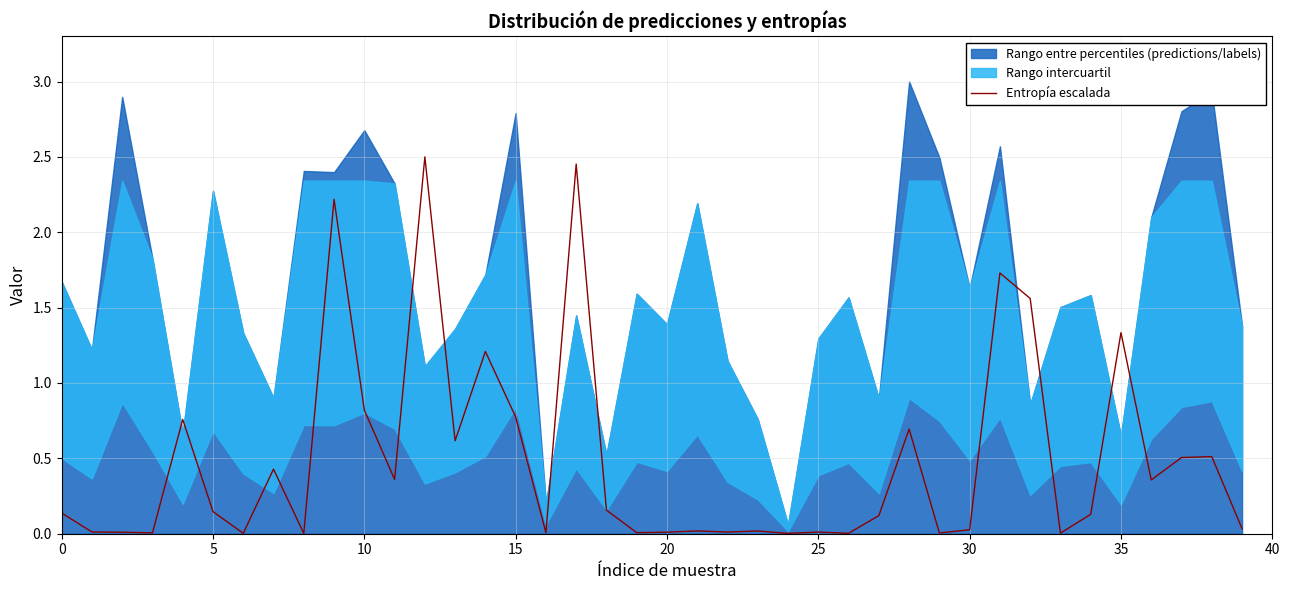

What is the difference between the second highest and second lowest values?

2.5